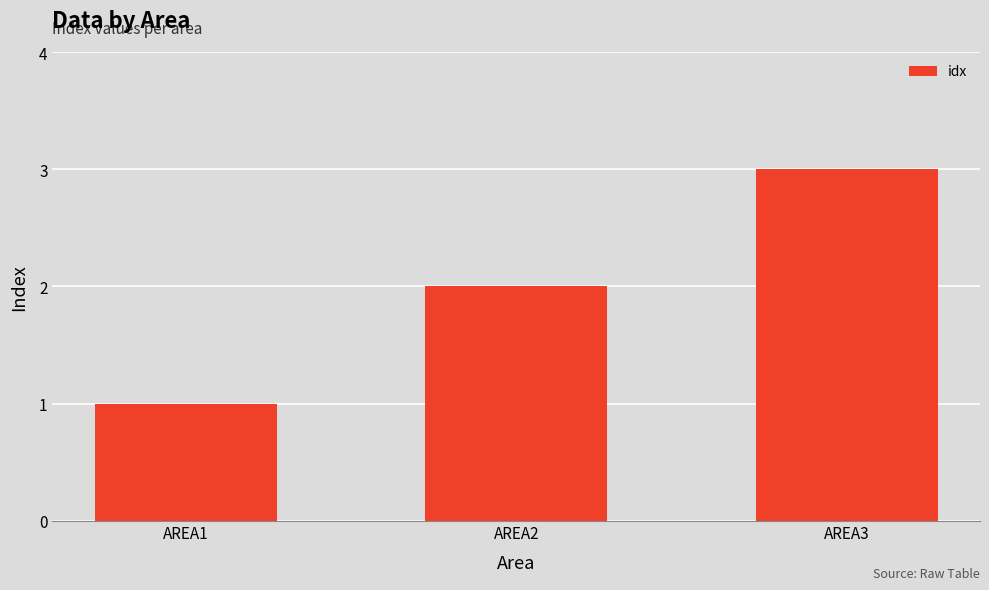

Rank the categories by value from highest to lowest.

AREA3, AREA2, AREA1